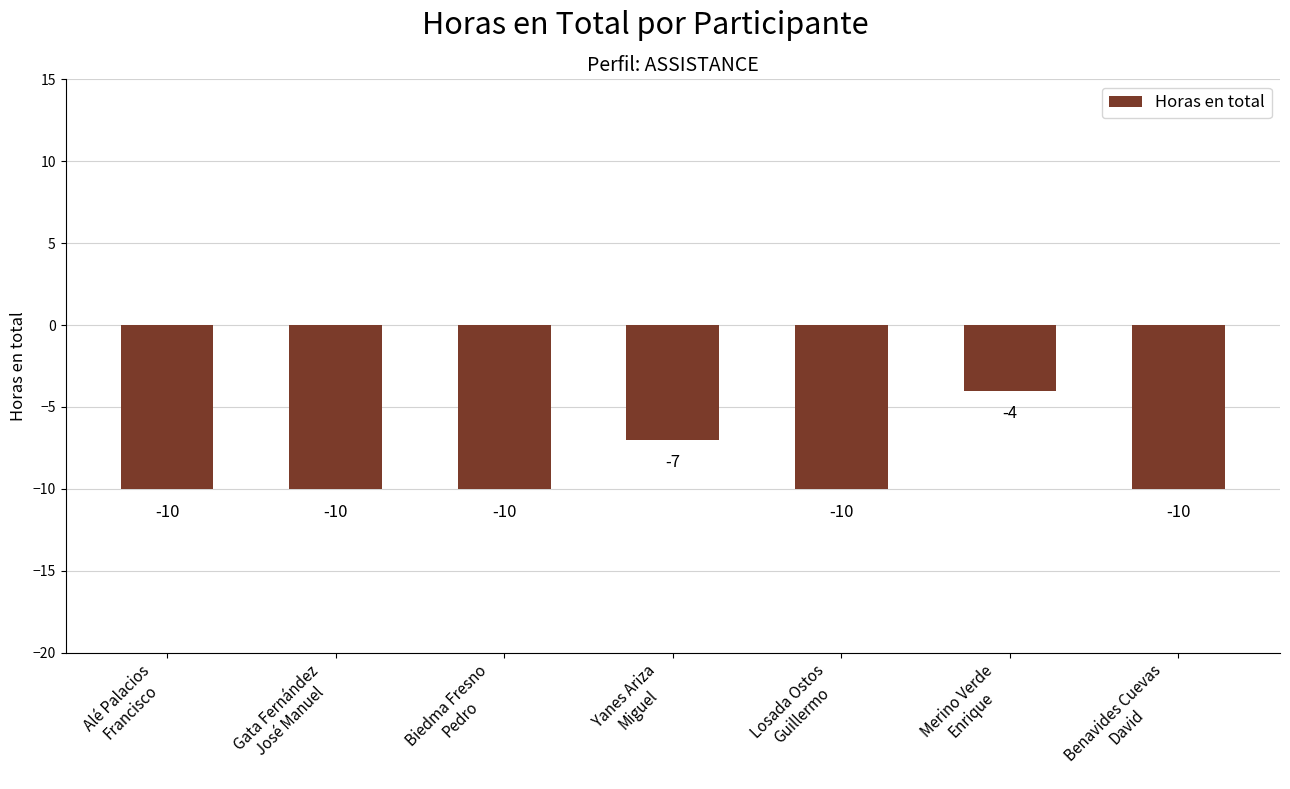

The value at Yanes Ariza
Miguel is -7. True or false?

True